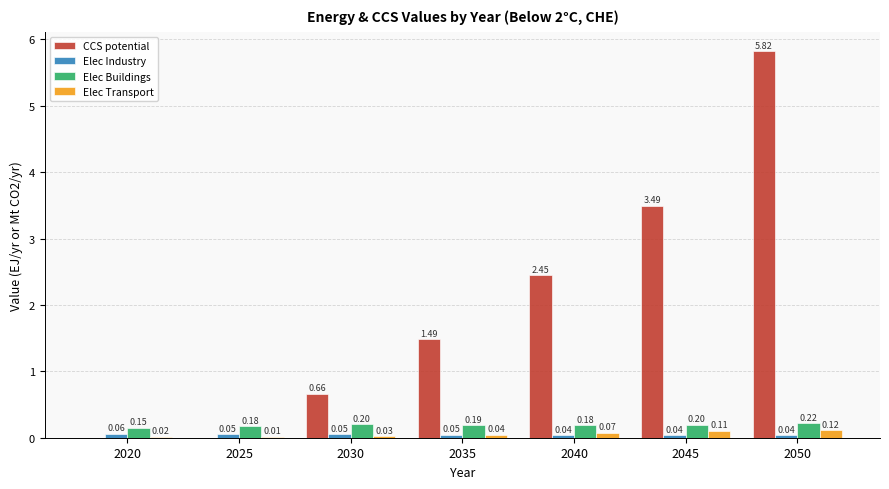

Which series changed the most between 2035 and 2045?

CCS potential